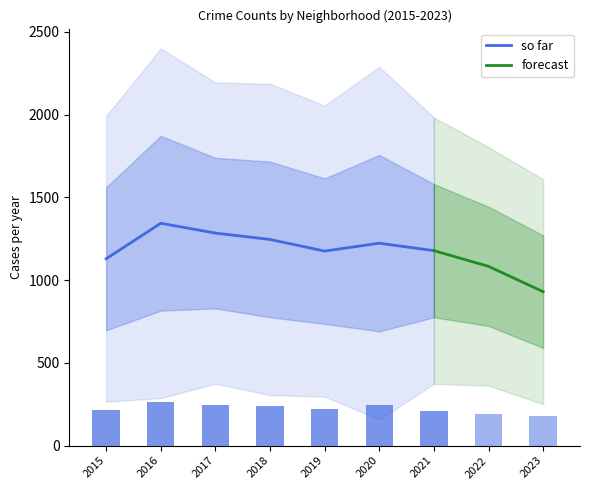

At which category does the chart reach its minimum across all series?

2023